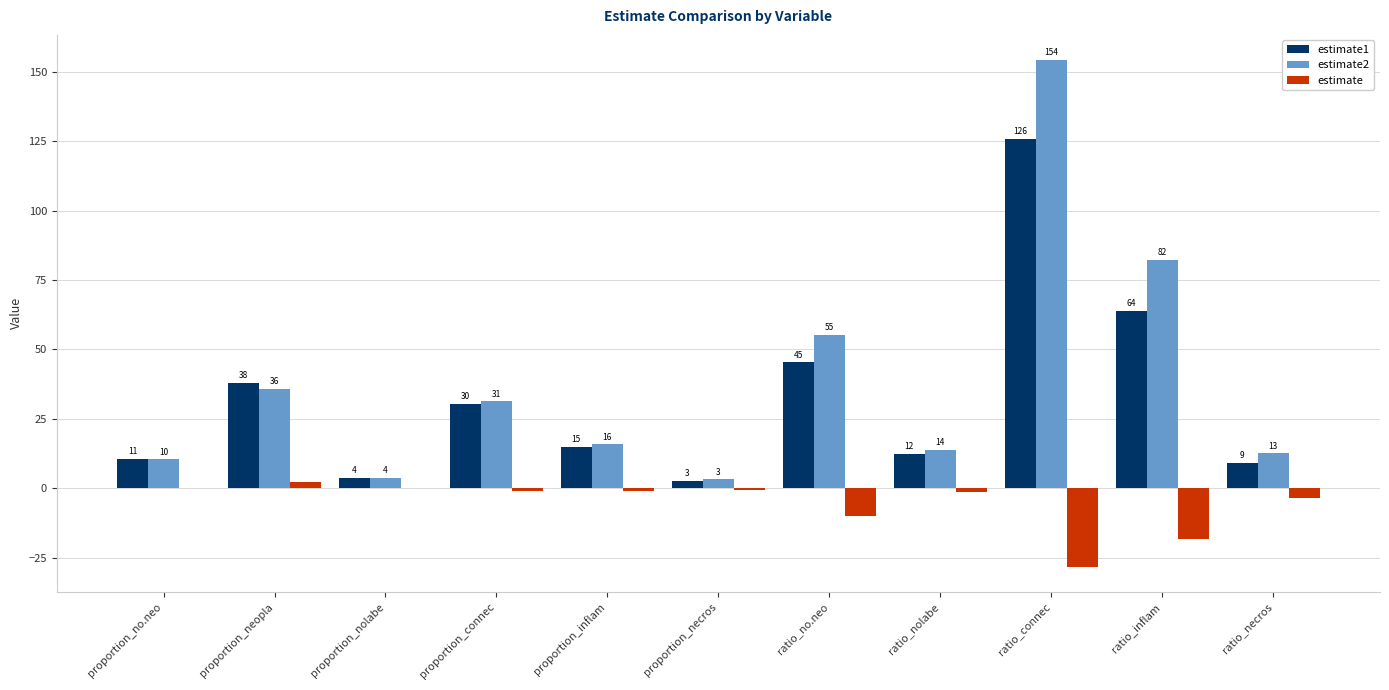

What is the value of the estimate2 bar at the 4th from the left?

31.2